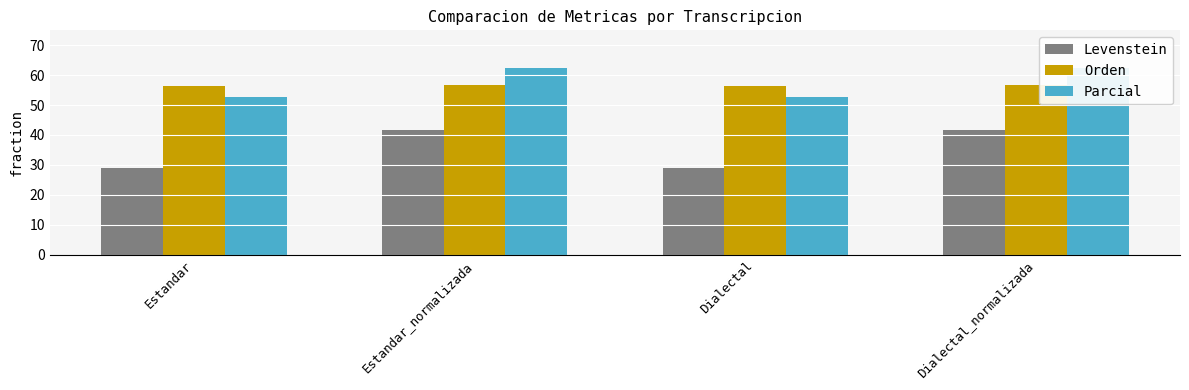

Rank the categories by Orden value from lowest to highest.

Estandar, Dialectal, Estandar_normalizada, Dialectal_normalizada